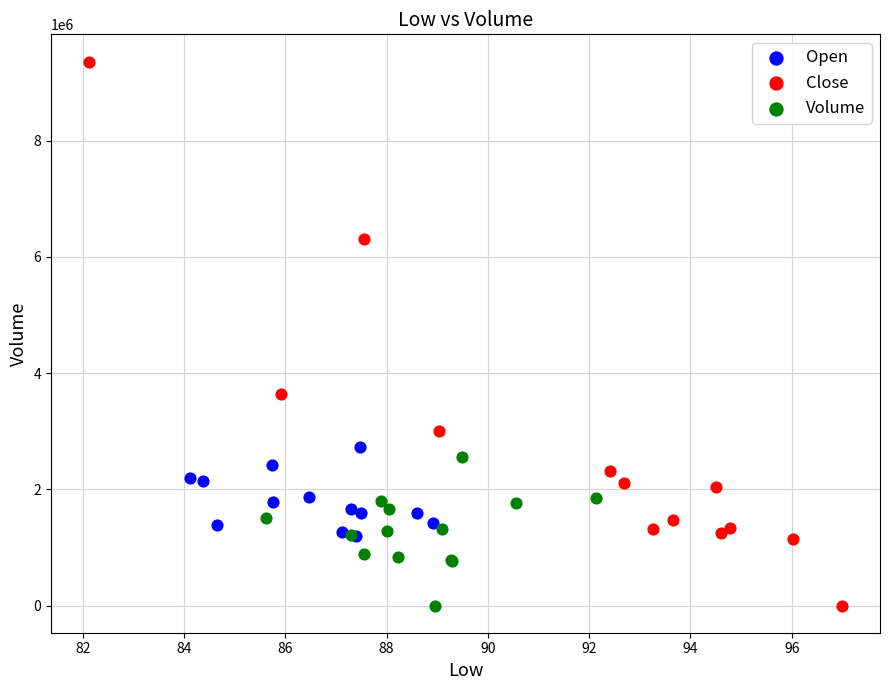

Which series has the largest Y range (max minus min)?

Close